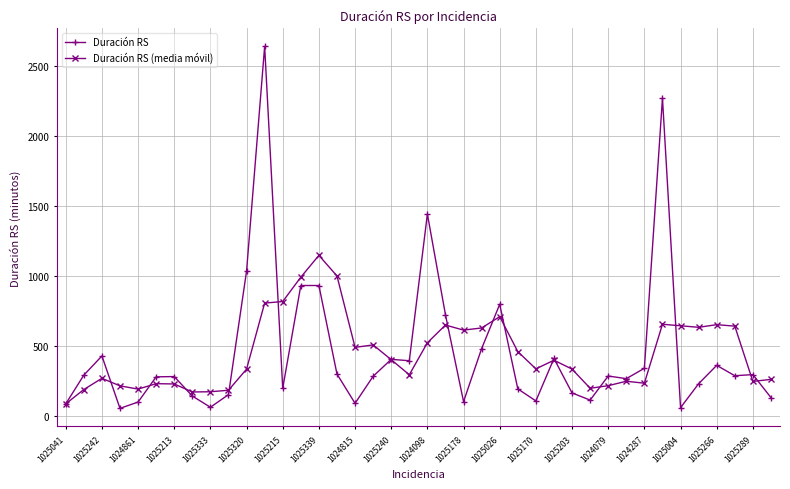

What is the value of the Duración RS point at the 12th from the left?

2641.0